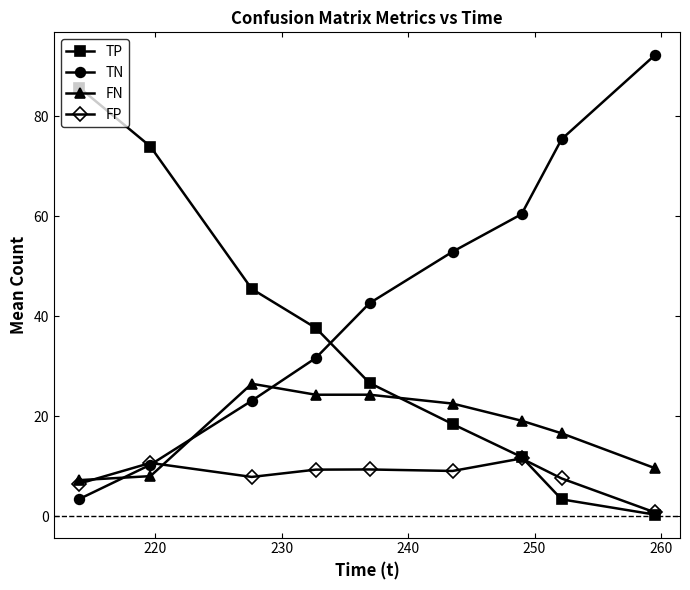

Which series has the largest total across all categories?

TN